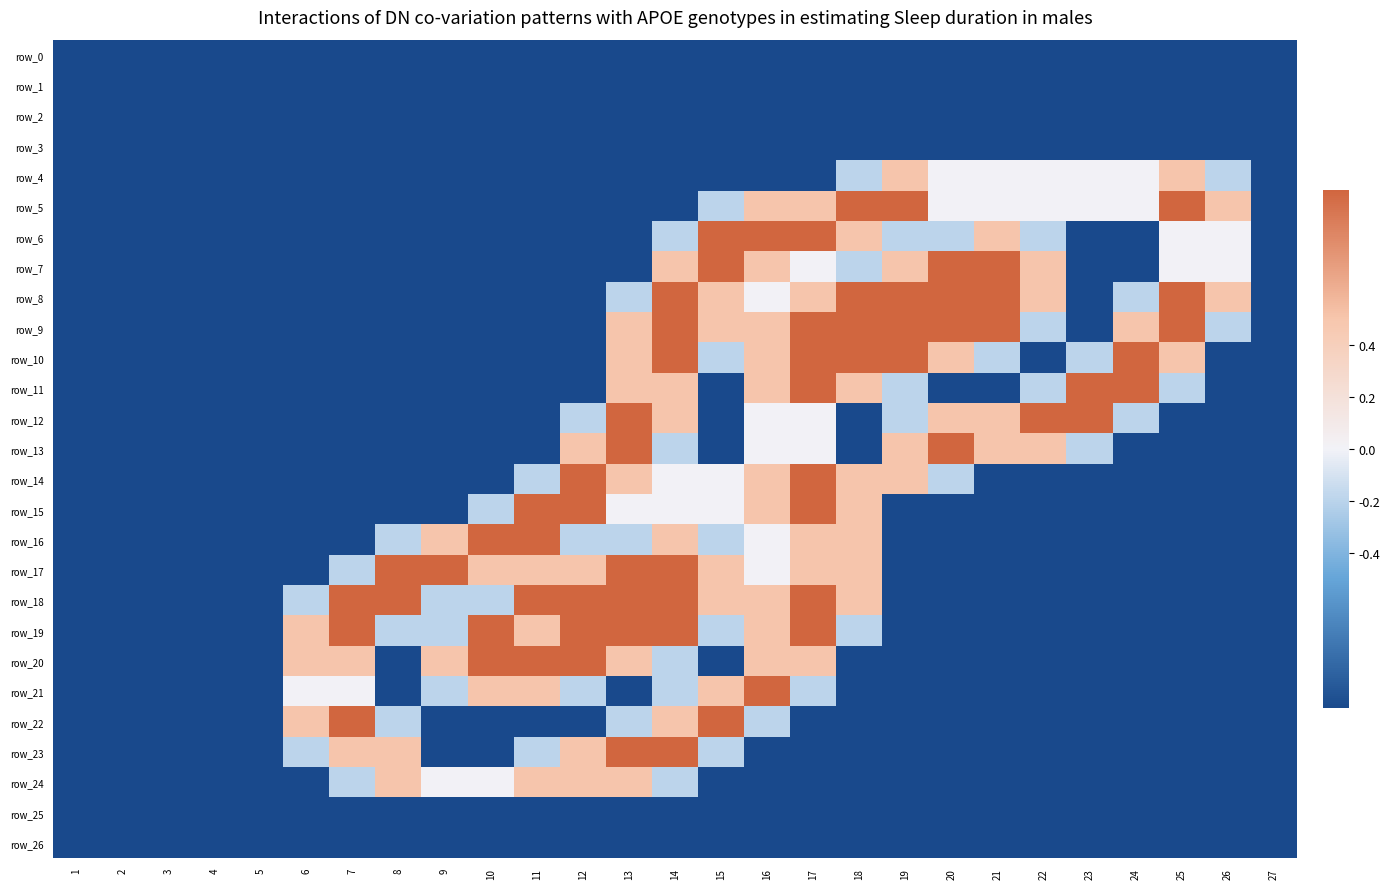

True or false: row_10 has a value of -1.6 at 10.

False